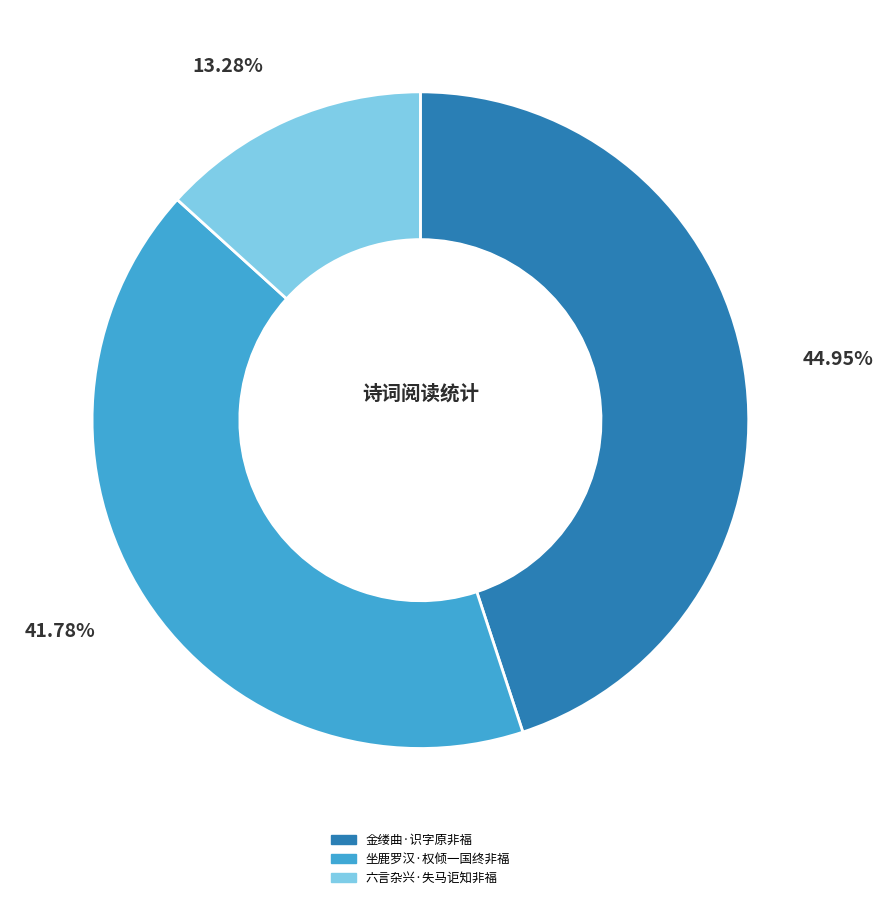

Which has a higher value, 金缕曲·识字原非福 or 六言杂兴·失马讵知非福?

金缕曲·识字原非福